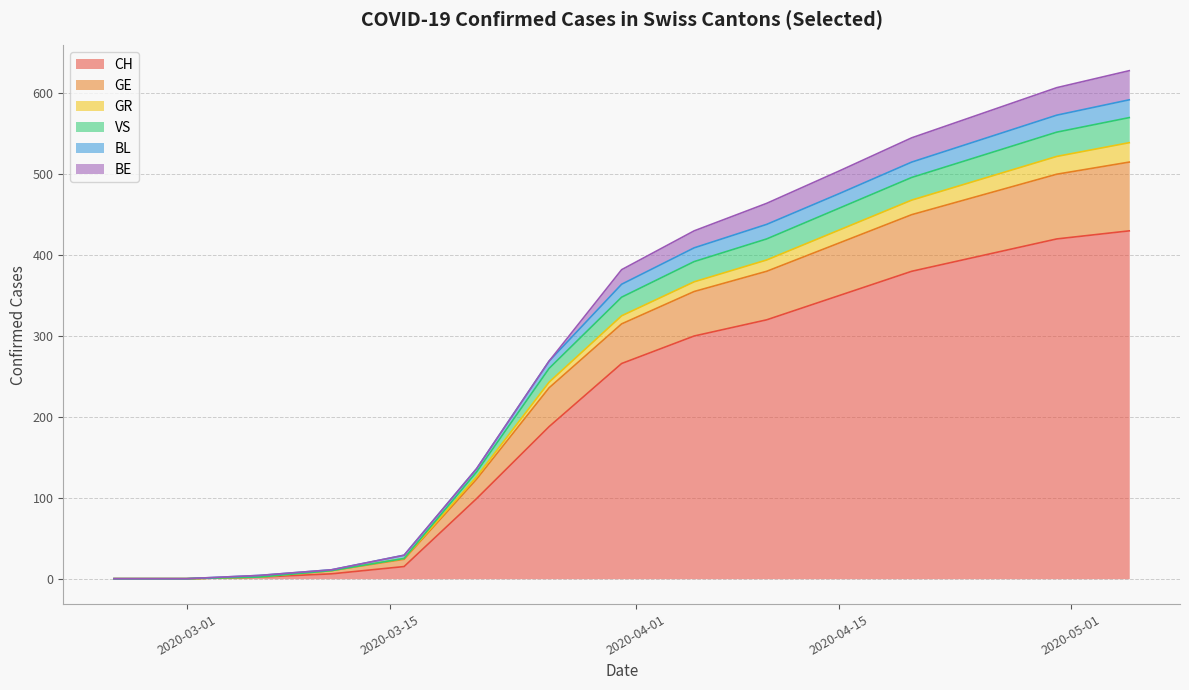

The value of CH at 2020-03-06 is 2. True or false?

True